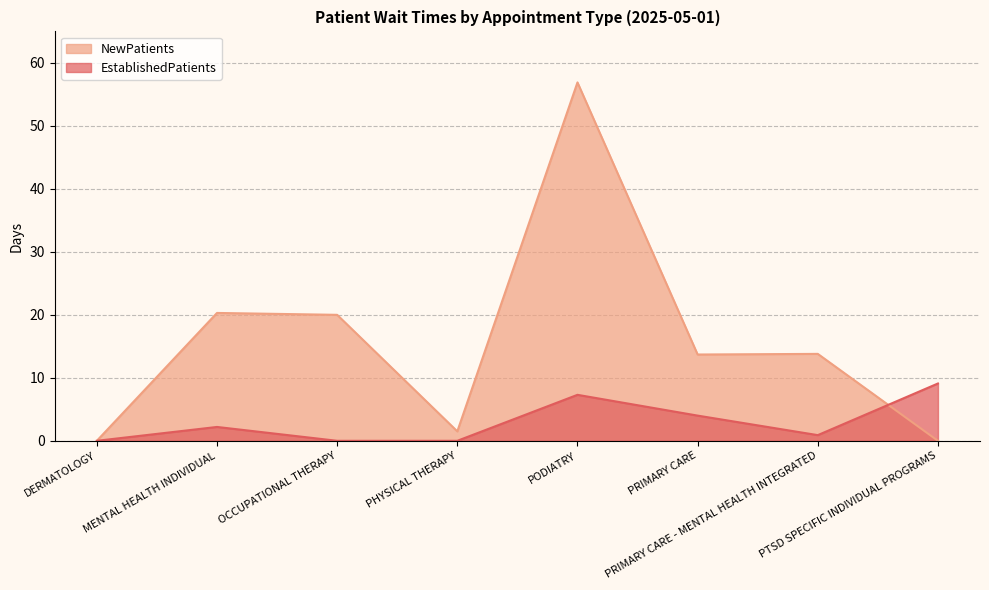

Where is the first local maximum for EstablishedPatients?

MENTAL HEALTH INDIVIDUAL